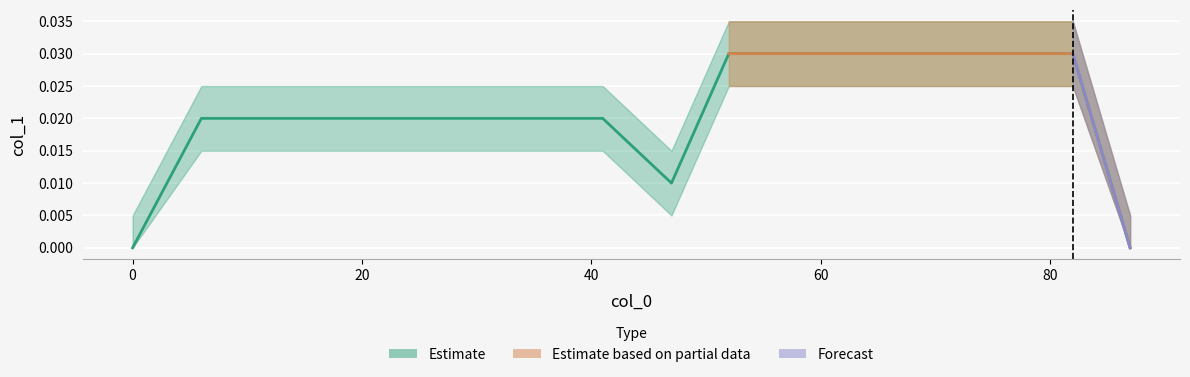

Count the number of categories in the chart.

12